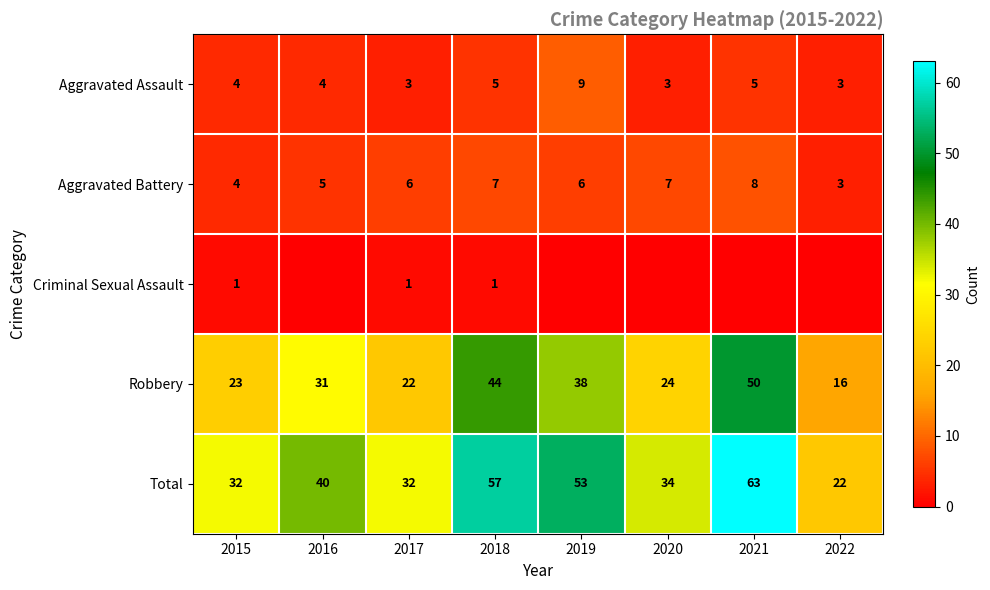

What is the average value of the Robbery series?

31